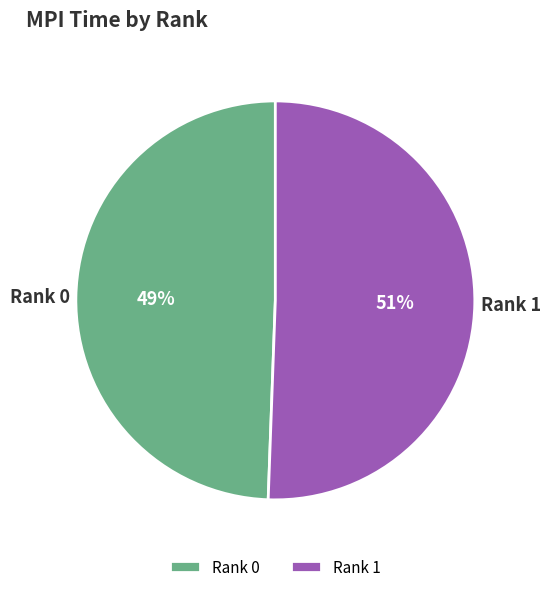

What is the majority slice?

Rank 1